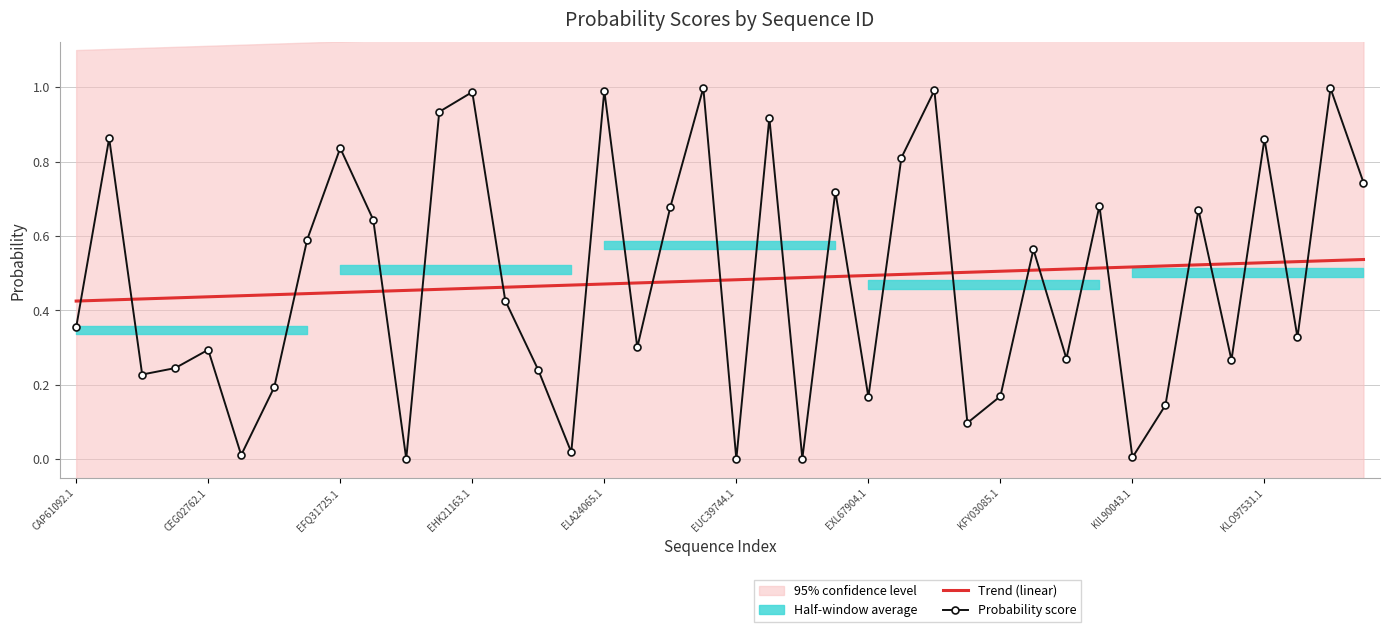

True or false: Trend (linear) has a value of 0.3 at KLO97531.1.

False